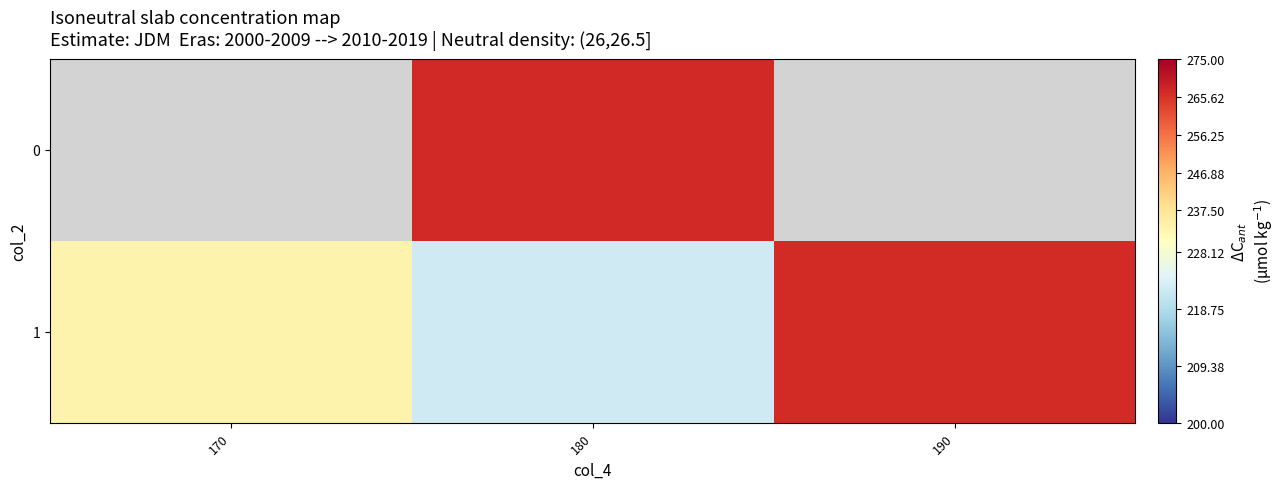

Count the number of categories in the chart.

3